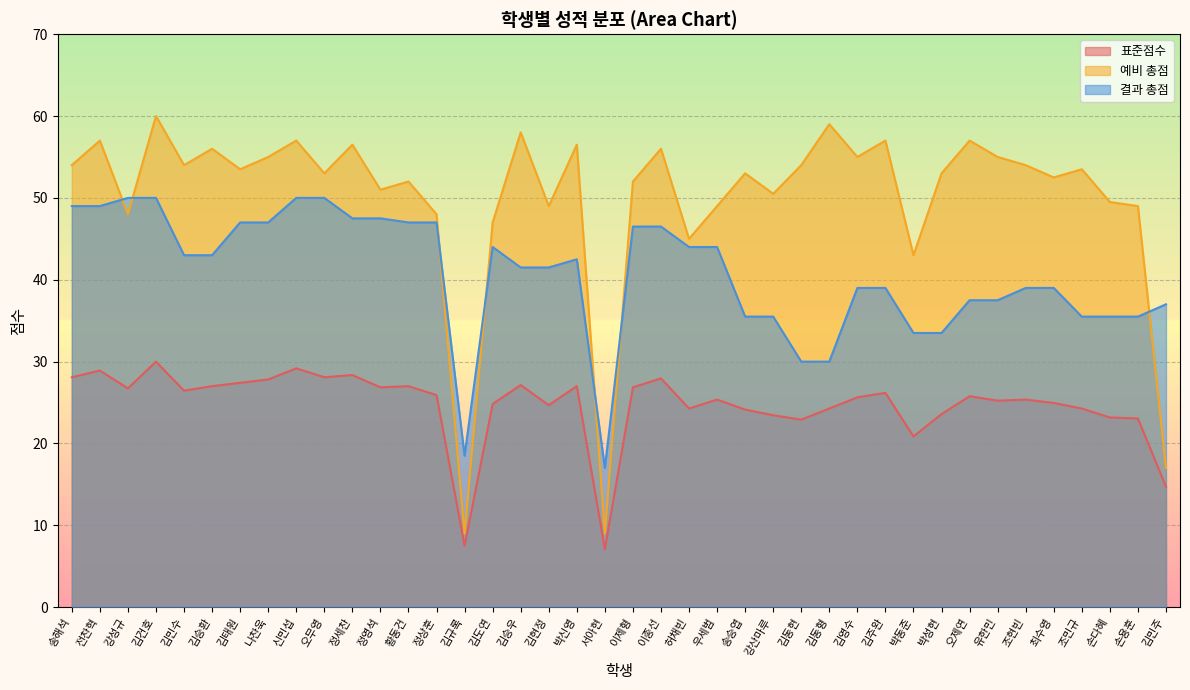

What is the label of the 40th point from the left?

김민주